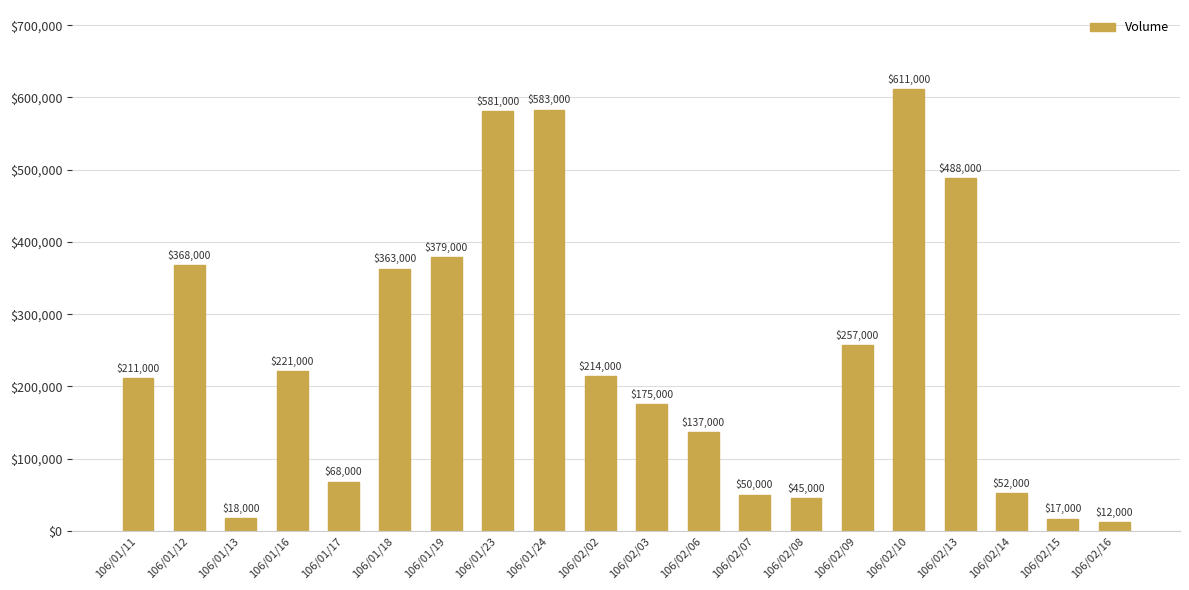

Between 106/01/12 and 106/02/06, which is larger?

106/01/12